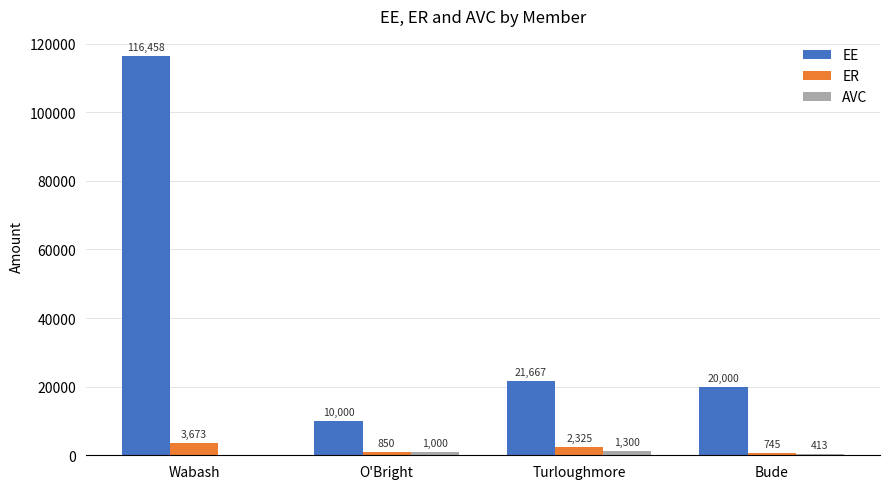

Is it true that AVC equals 1000.0 at O'Bright?

True